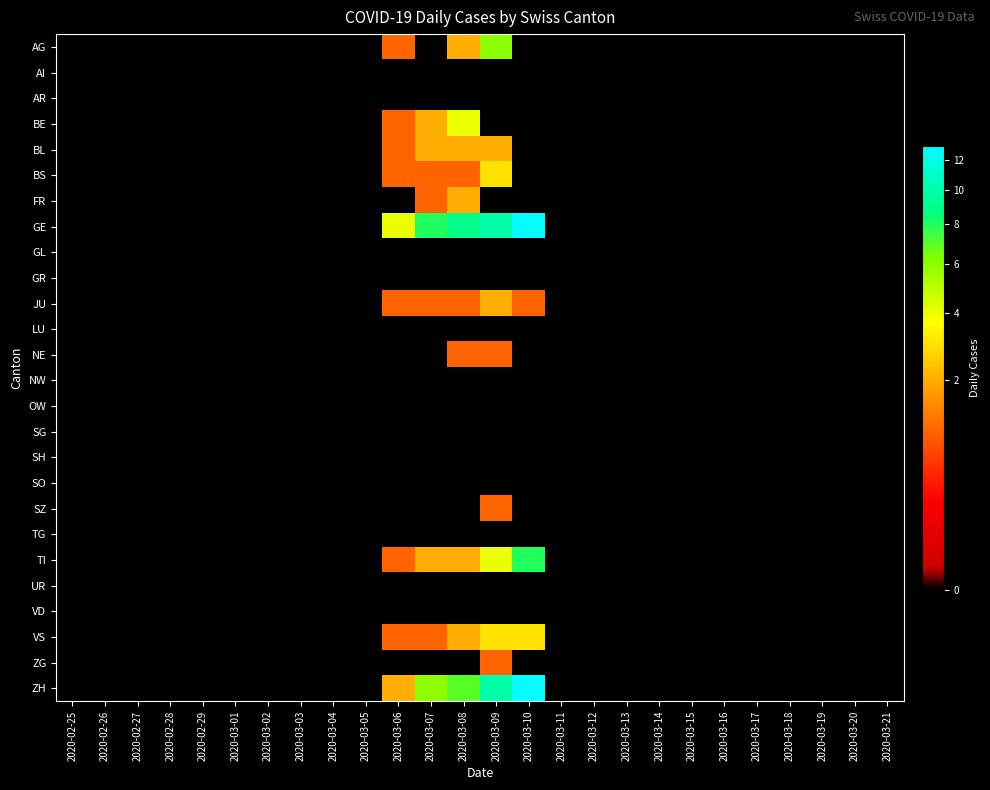

Which series has the largest total across all categories?

GE